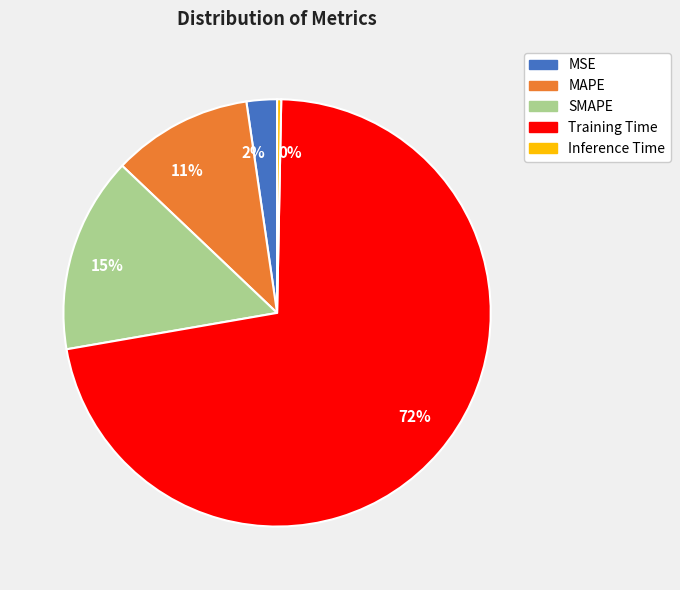

Between 11% and 2%, which is larger?

11%